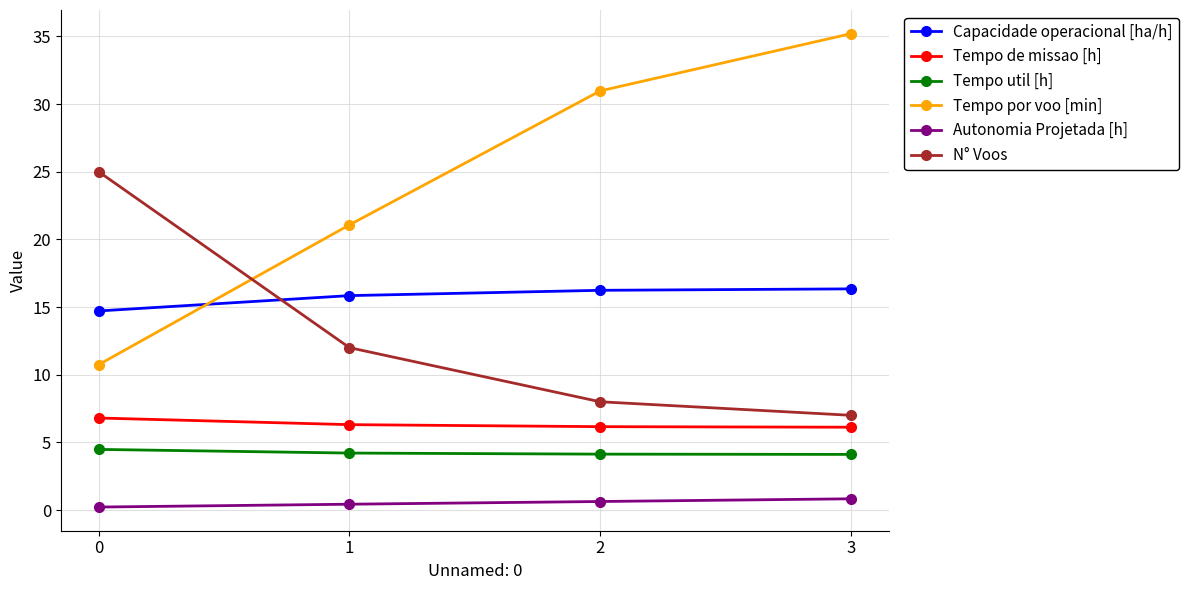

How many categories are shown in the chart?

4